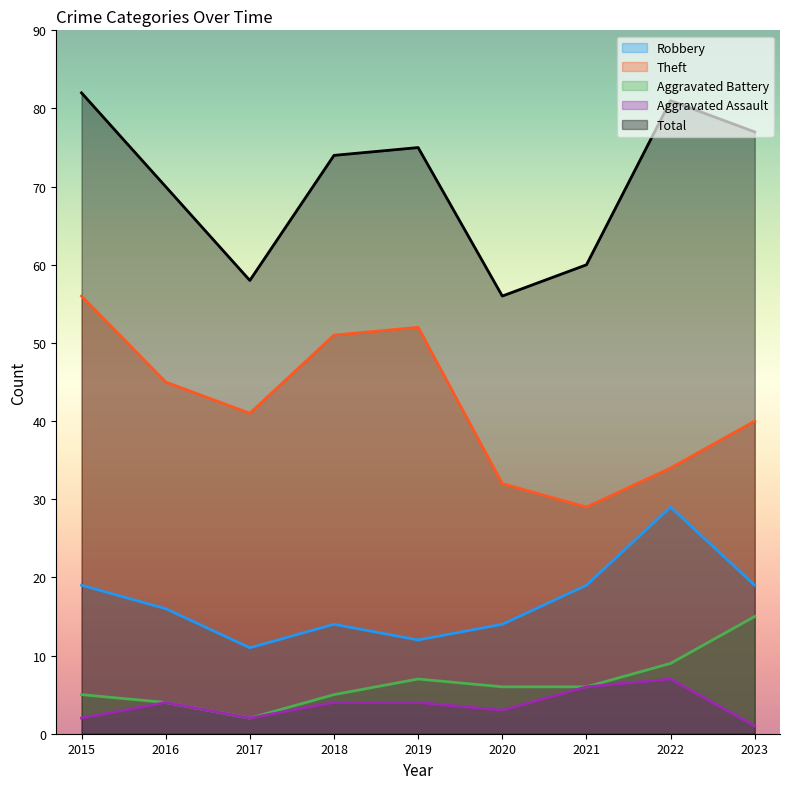

Reading right to left, transcribe all the data shown in this chart.

Robbery: 19	29	19	14	12	14	11	16	19
Theft: 40	34	29	32	52	51	41	45	56
Aggravated Battery: 15	9	6	6	7	5	2	4	5
Aggravated Assault: 1	7	6	3	4	4	2	4	2
Total: 77	81	60	56	75	74	58	70	82